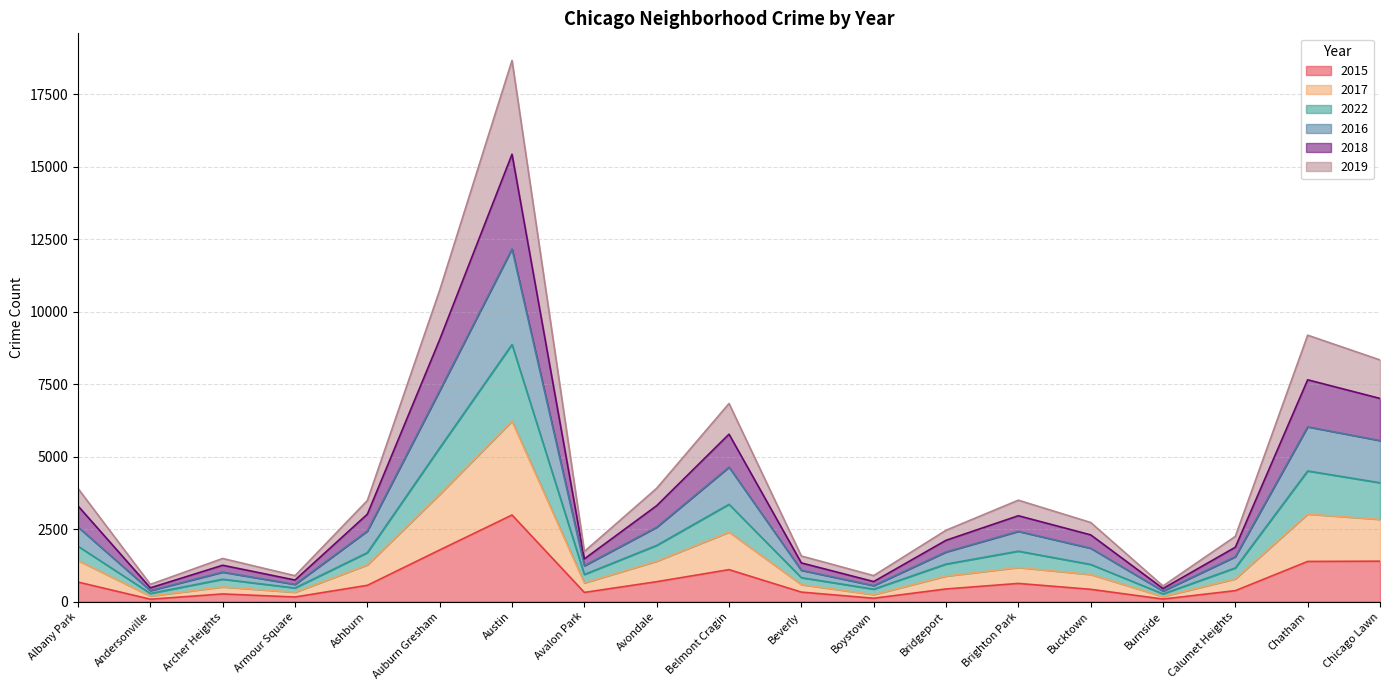

The value of 2015 at Armour Square is 159. True or false?

True